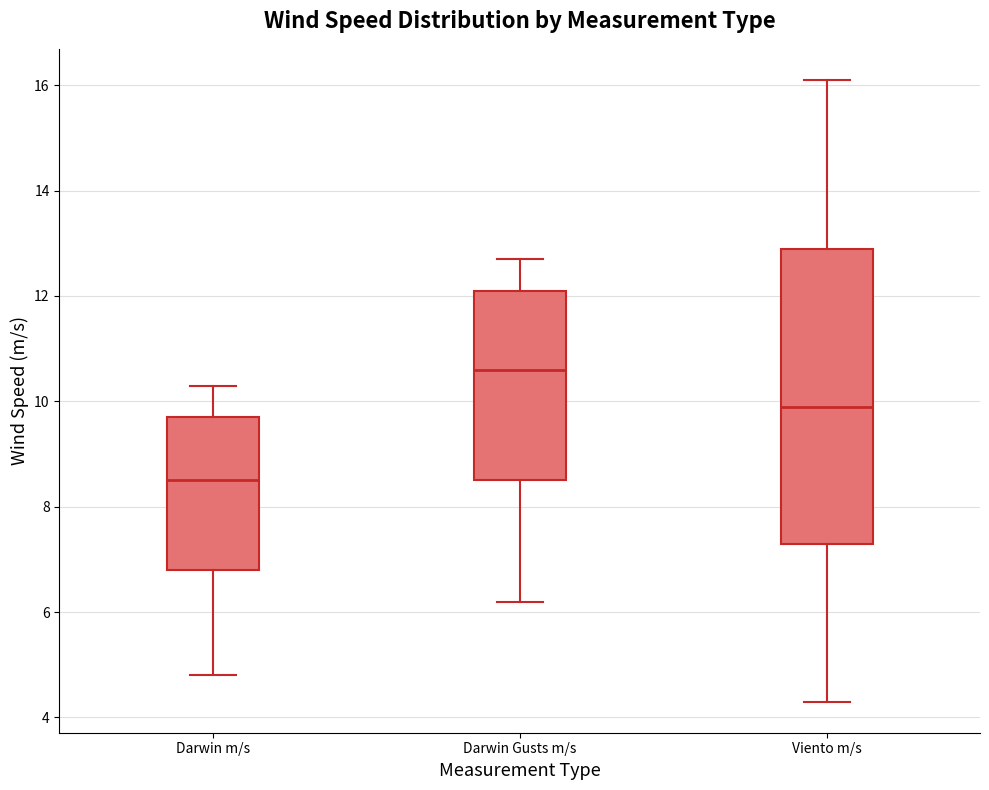

Which box has the highest median line?

Darwin Gusts m/s